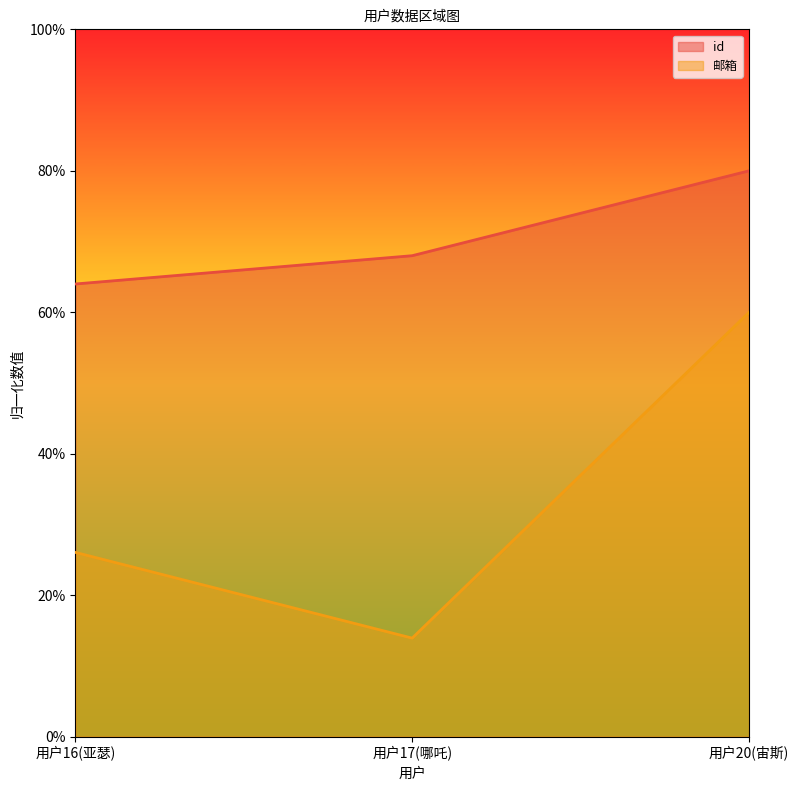

How many lines are shown in the chart?

2